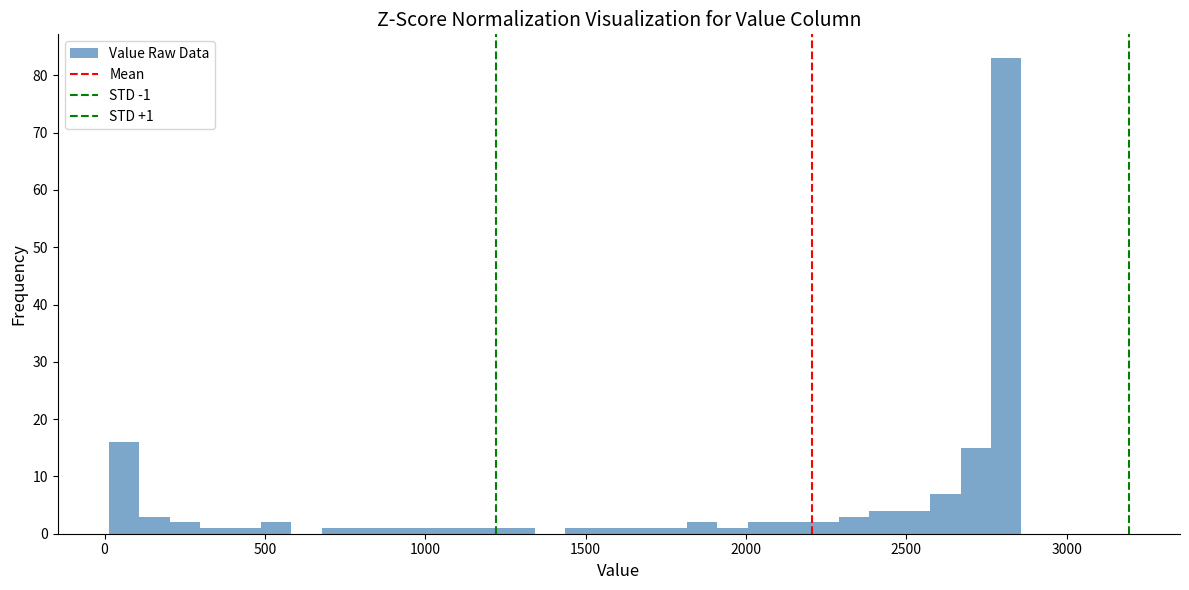

Around what value on the x-axis is the tallest bar? Give the approximate position of its centre, as read against the axis.

2800